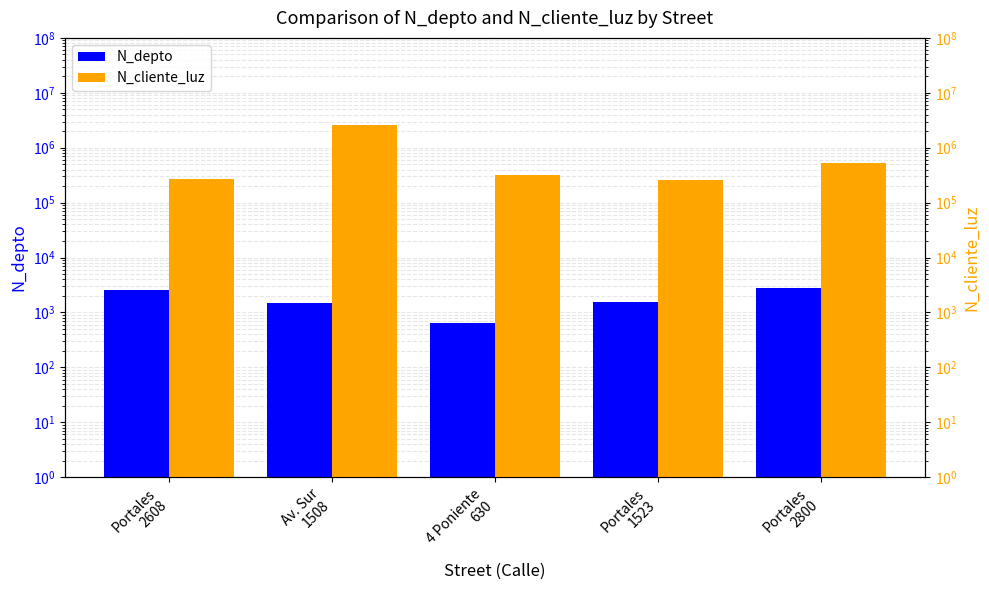

What is the maximum value for N_cliente_luz?

2586314